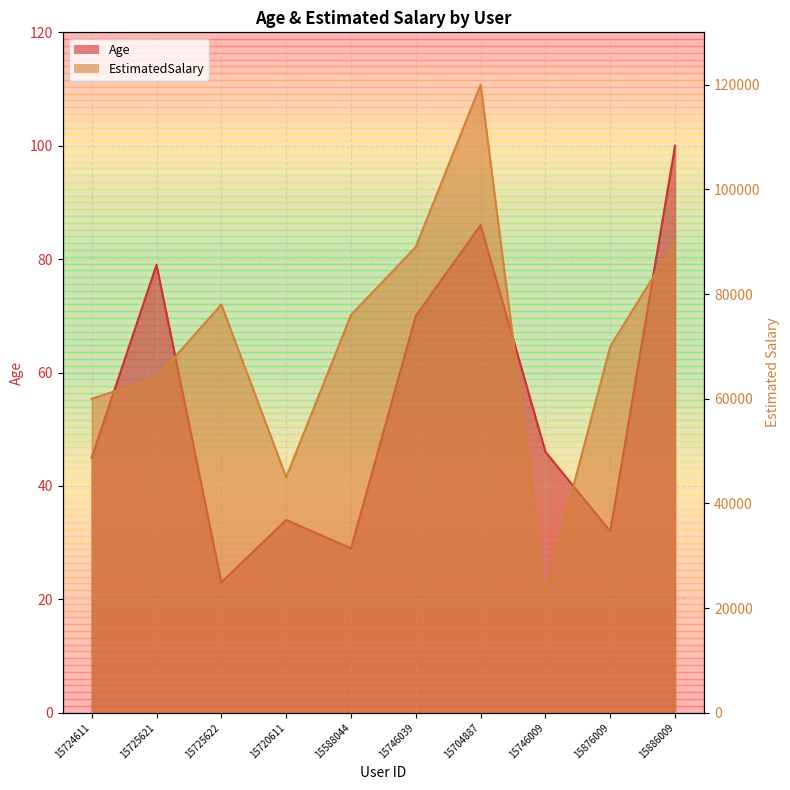

Rank the series at 15704887 from highest to lowest value.

EstimatedSalary, Age